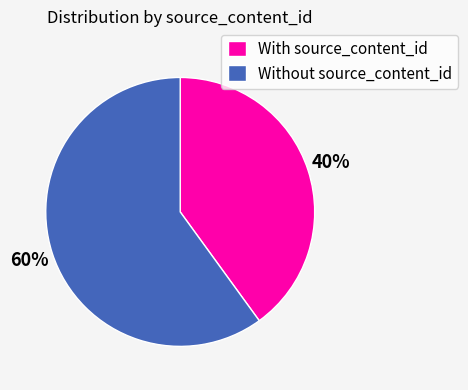

Combined, do With source_content_id and Without source_content_id account for over 50%?

Yes